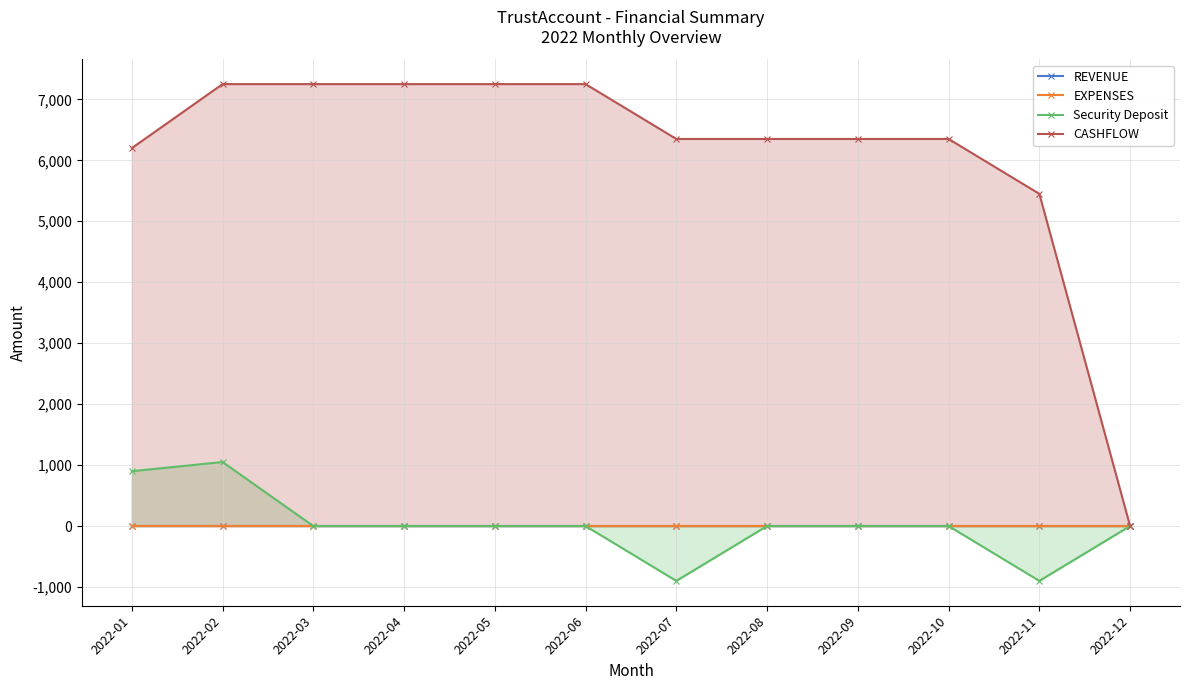

Which series has the largest total across all categories?

CASHFLOW